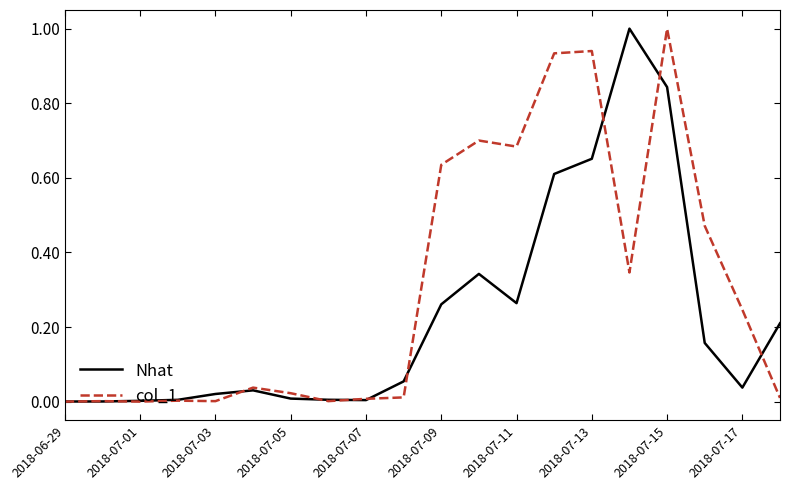

What is the difference between the maximum and minimum values in the Nhat series?

1.0